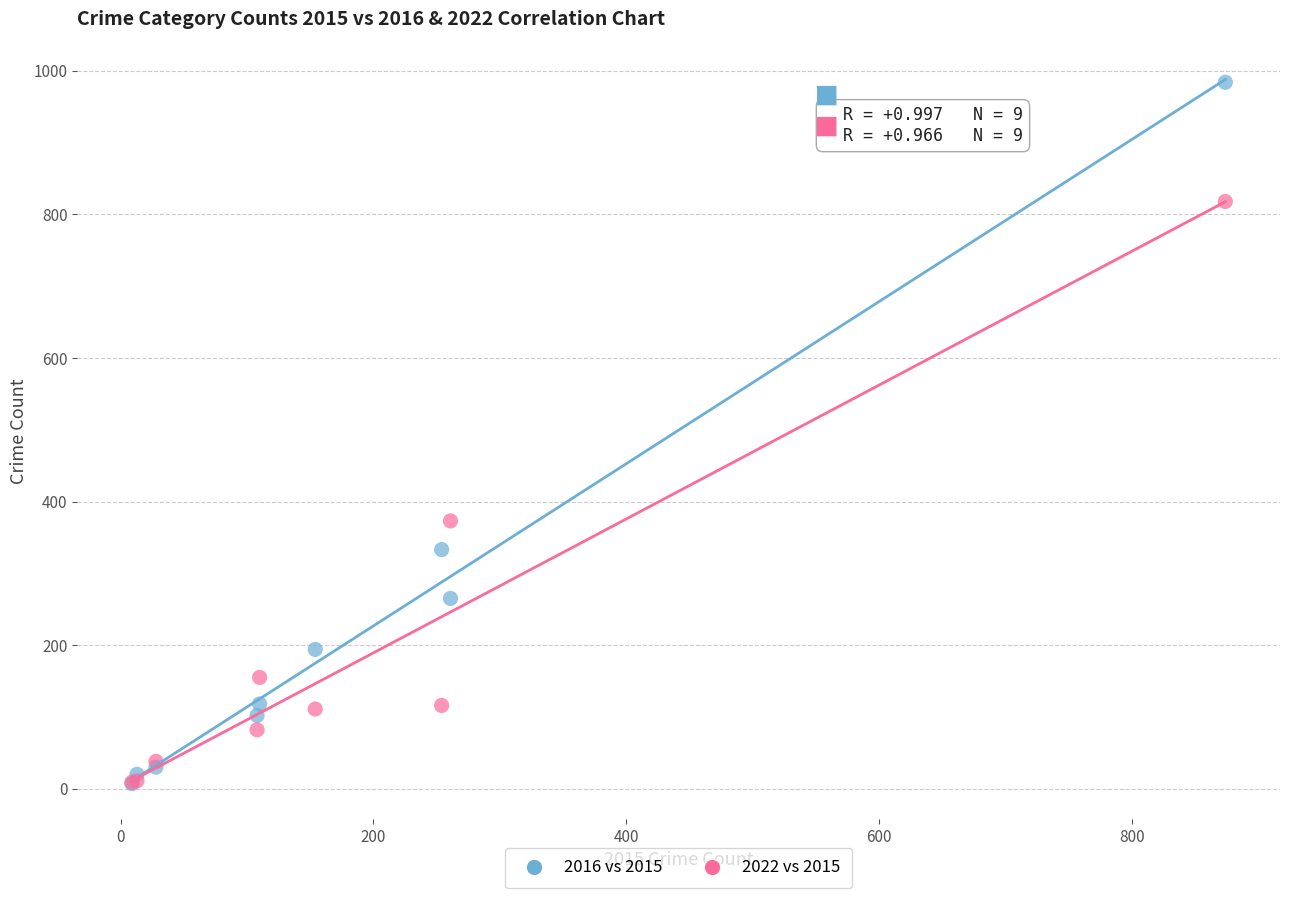

What are all the series names shown in the legend?

2016 vs 2015, 2022 vs 2015